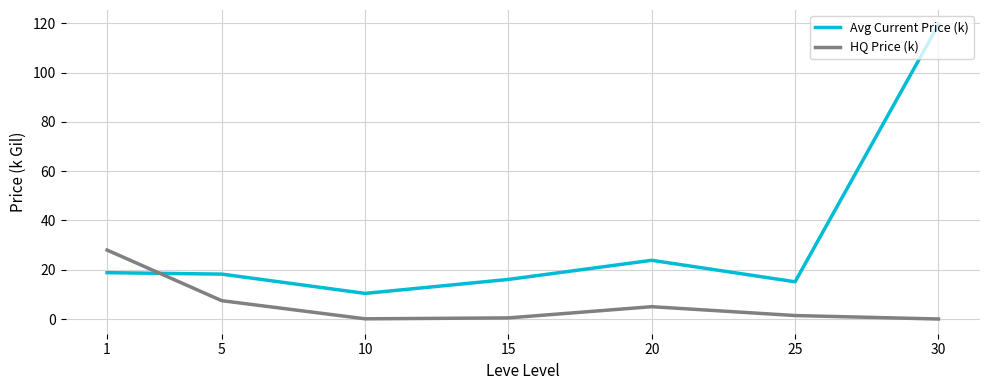

What is the highest value of the HQ Price (k) series?

28.0